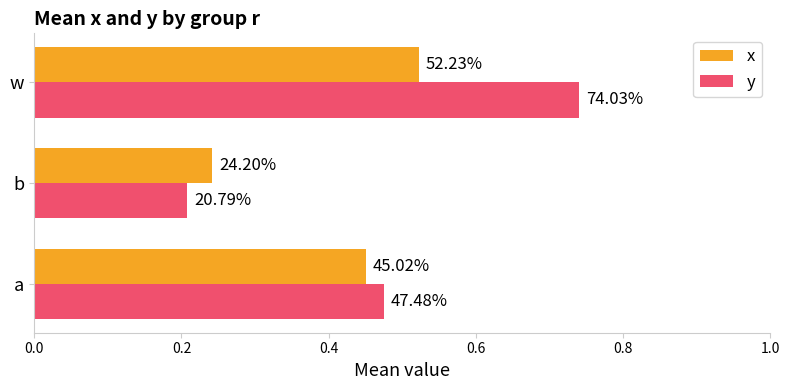

What is the difference between the maximum and minimum values in the x series?

0.3